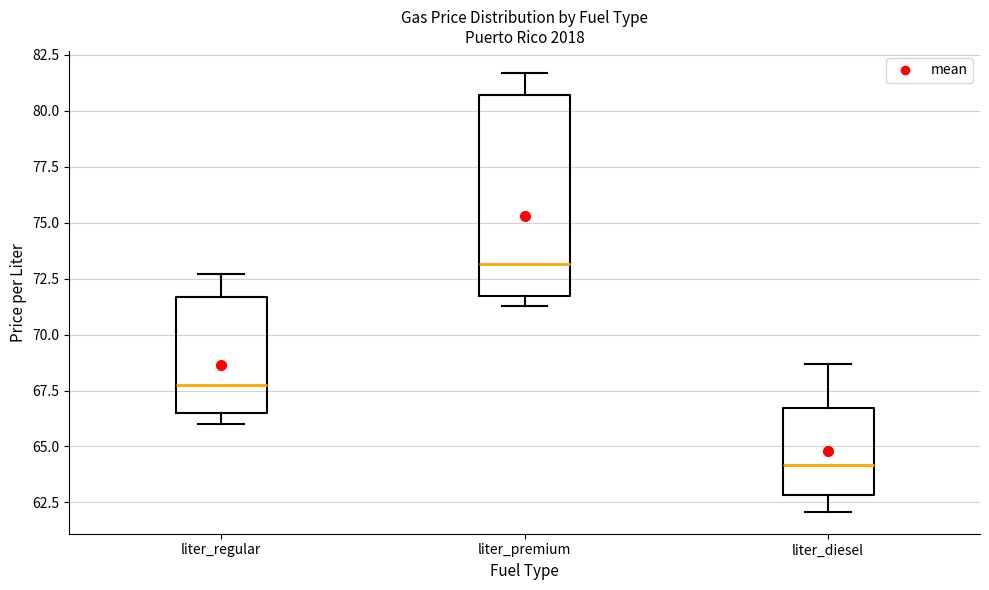

Which box is the tallest, from its lower edge to its upper edge?

liter_premium